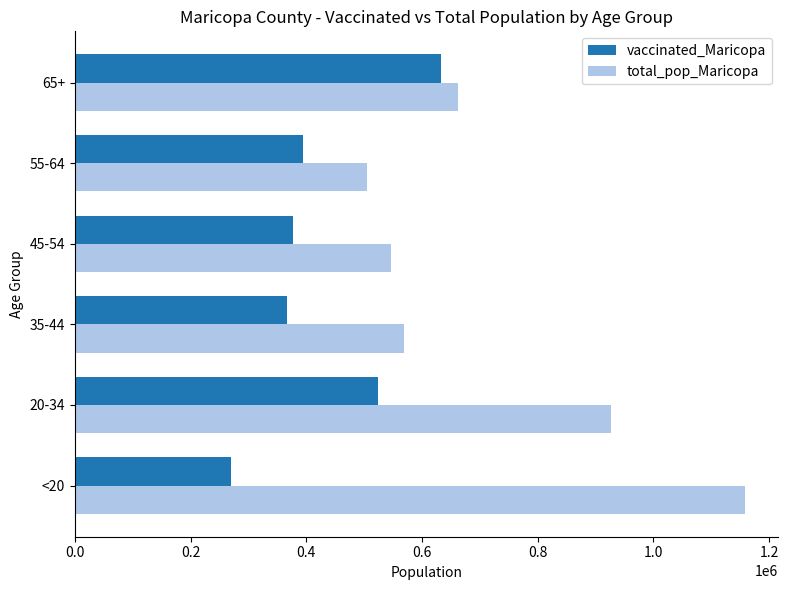

What is the maximum value shown in the chart?

1158094